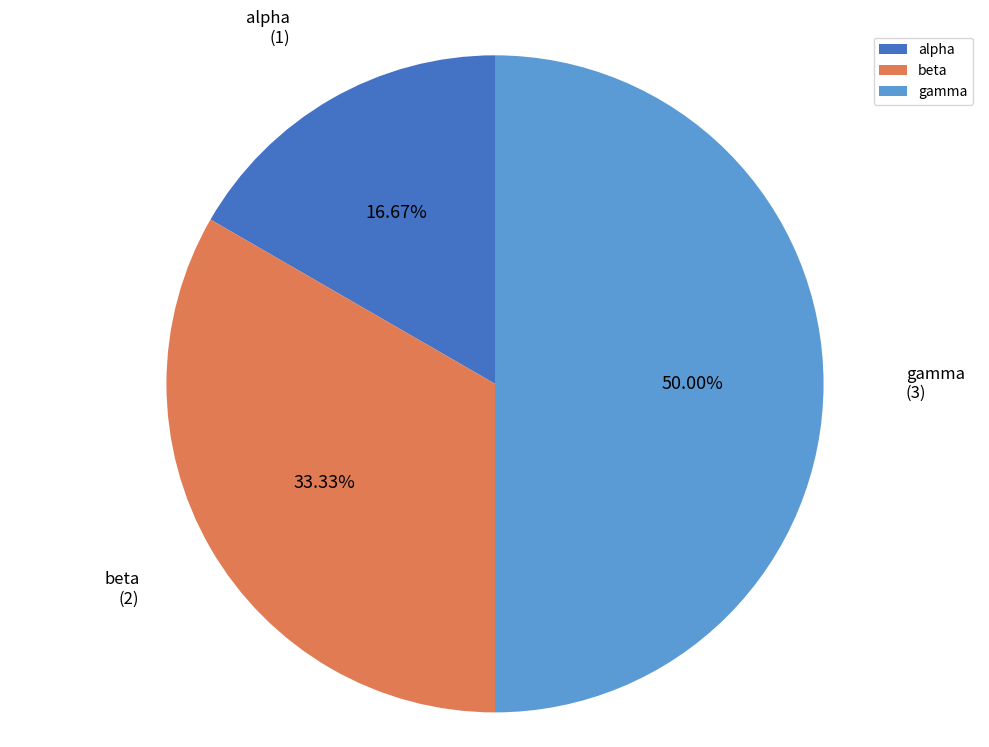

Approximately how many times larger is the value at gamma compared to alpha?

3.0